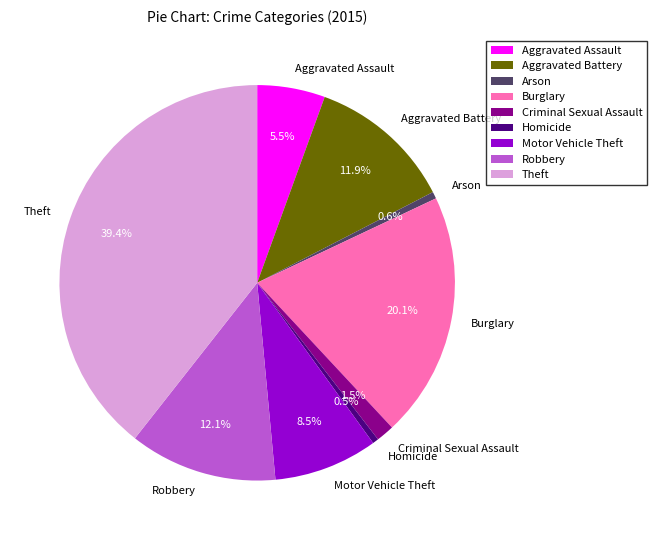

The Arson slice represents 11% of the pie. True or false?

False